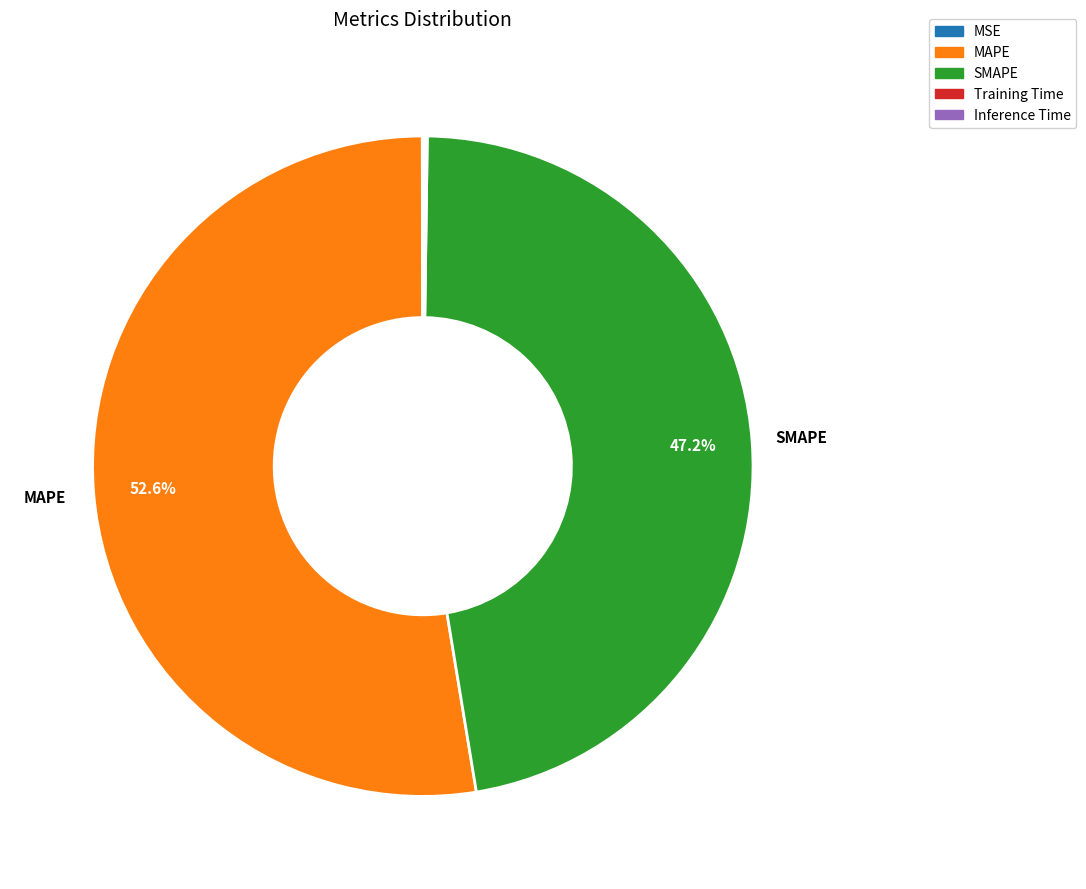

What portion of the pie excludes MAPE?

47.4%